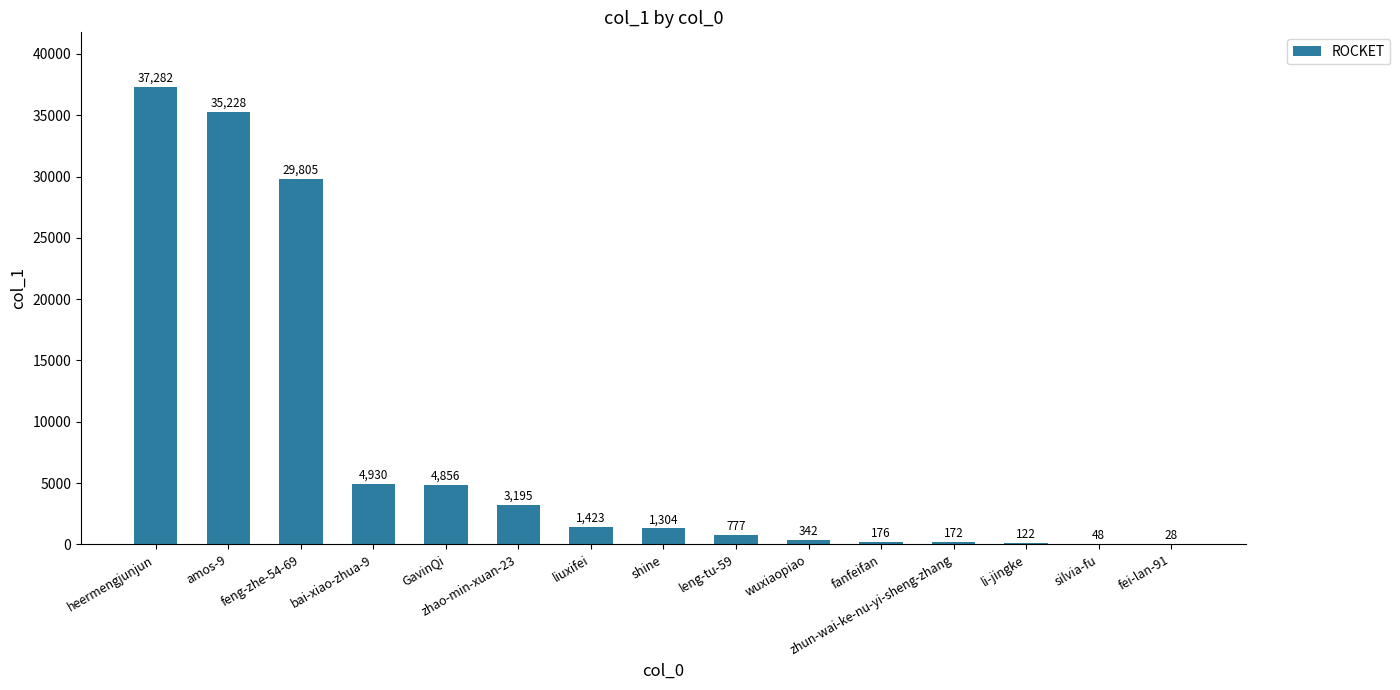

Reading left to right, what are all the values shown in this chart?

heermengjunjun=37282	amos-9=35228	feng-zhe-54-69=29805	bai-xiao-zhua-9=4930	GavinQi=4856	zhao-min-xuan-23=3195	liuxifei=1423	shine=1304	leng-tu-59=777	wuxiaopiao=342	fanfeifan=176	zhun-wai-ke-nu-yi-sheng-zhang=172	li-jingke=122	silvia-fu=48	fei-lan-91=28